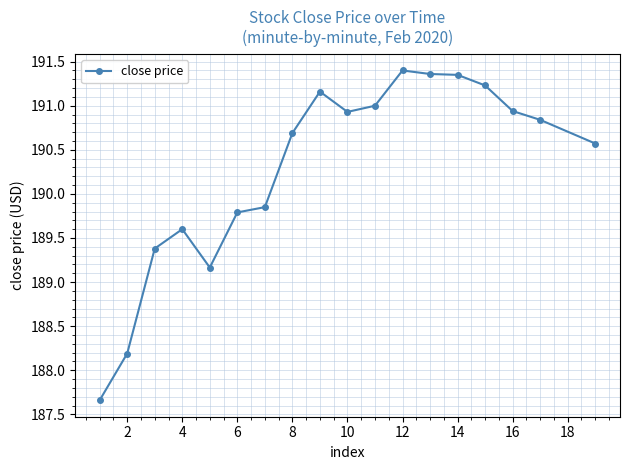

What is the average value?

190.3